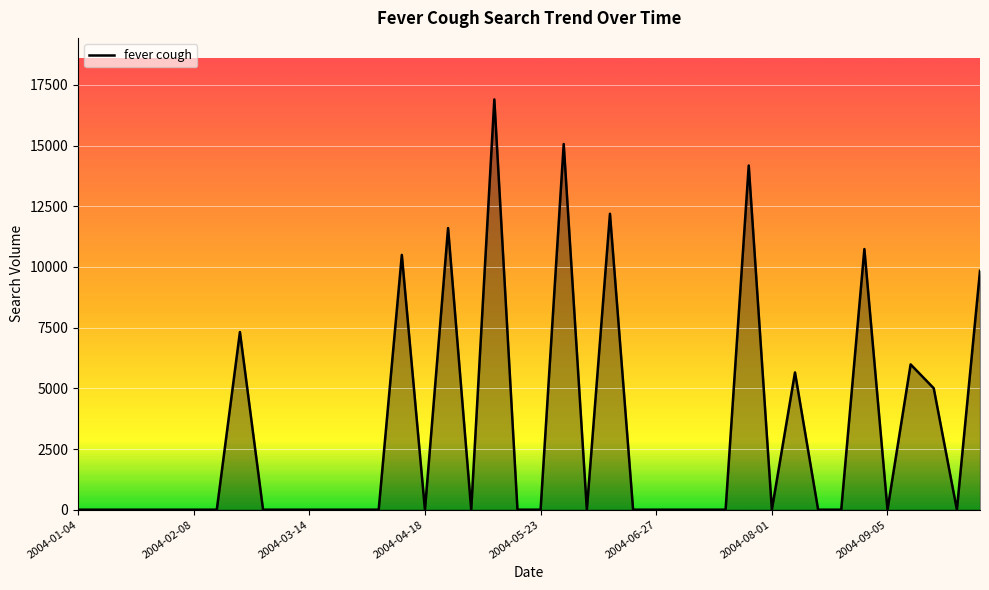

Count the number of values greater than 0.

12